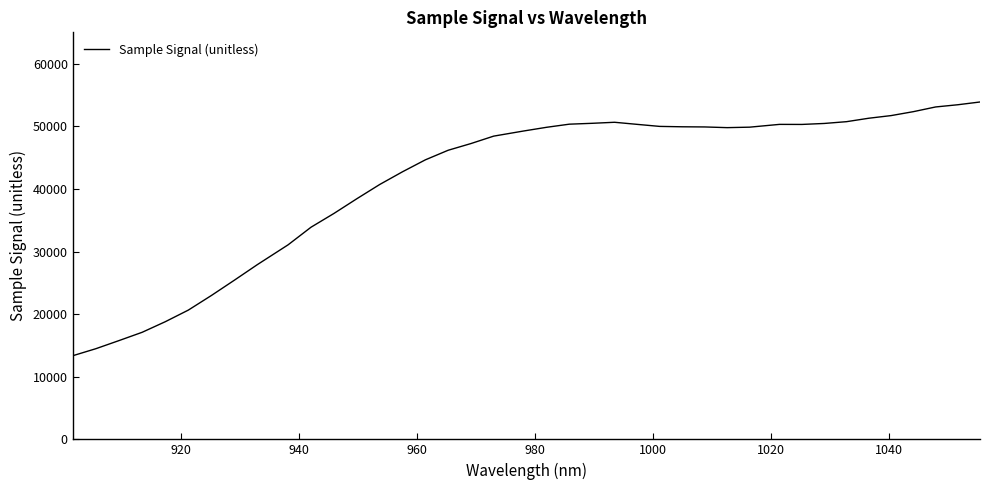

What is the greatest value displayed?

53877